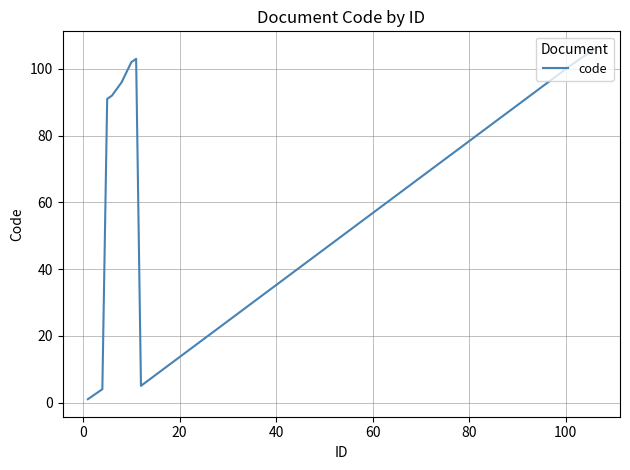

What is the greatest value displayed?

106